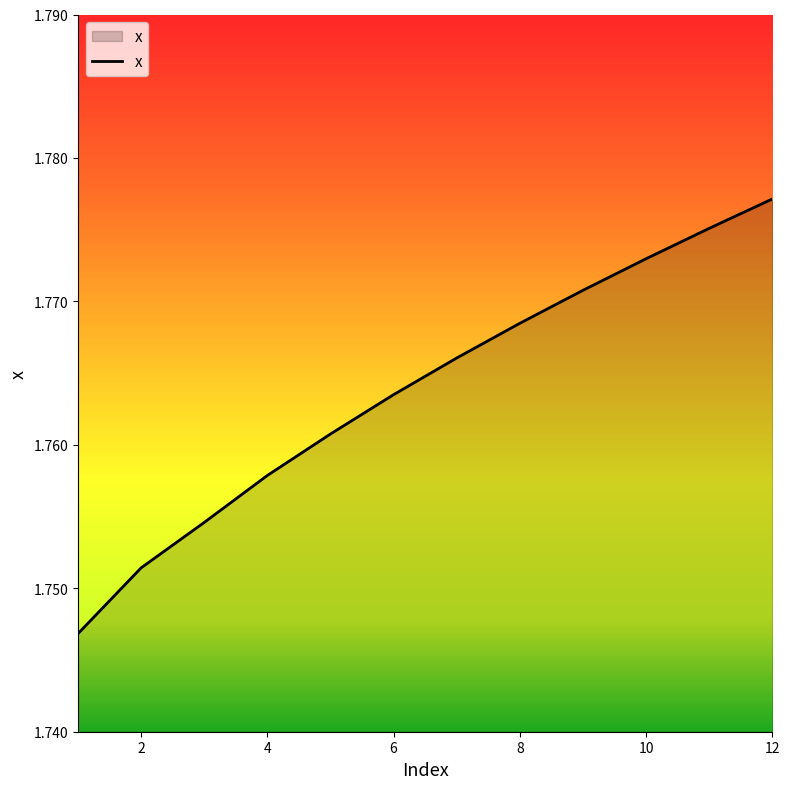

How many lines are shown in the chart?

1